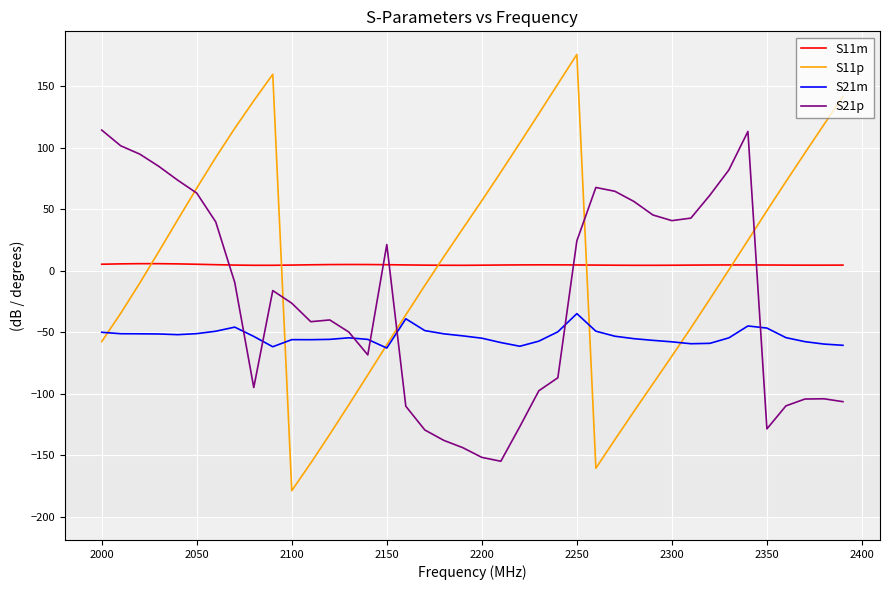

Which series has the largest range (max minus min)?

S11p